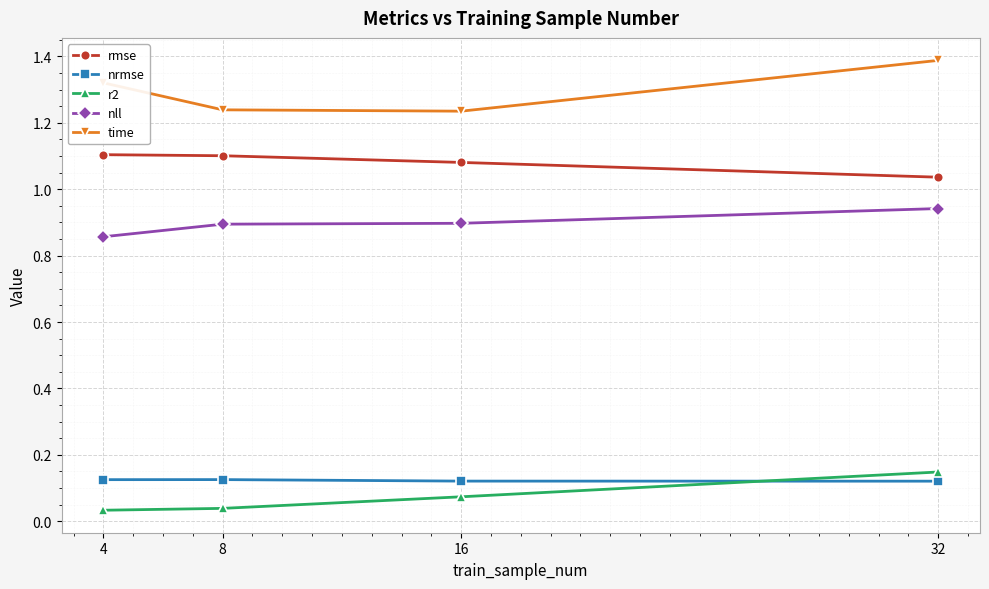

Which category has the highest value across all series?

32